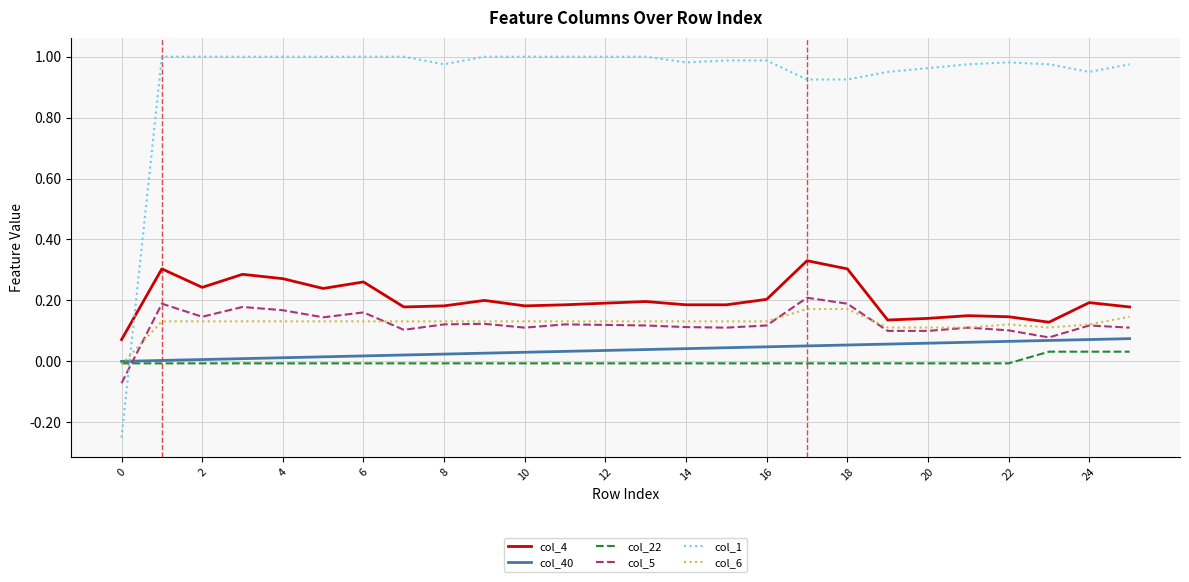

Which series has the largest total across all categories?

col_1